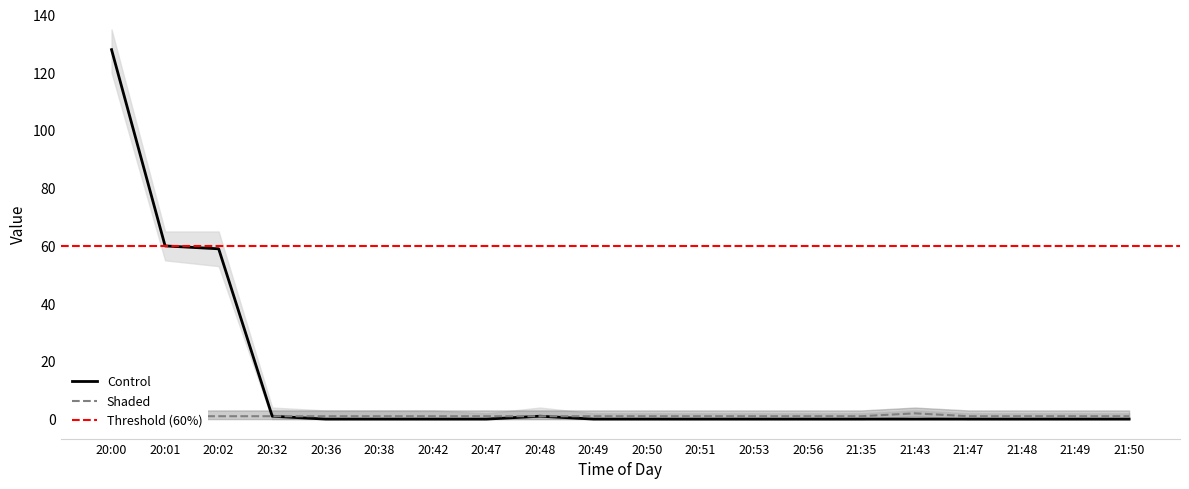

True or false: Votes and Count intersect in this chart.

False